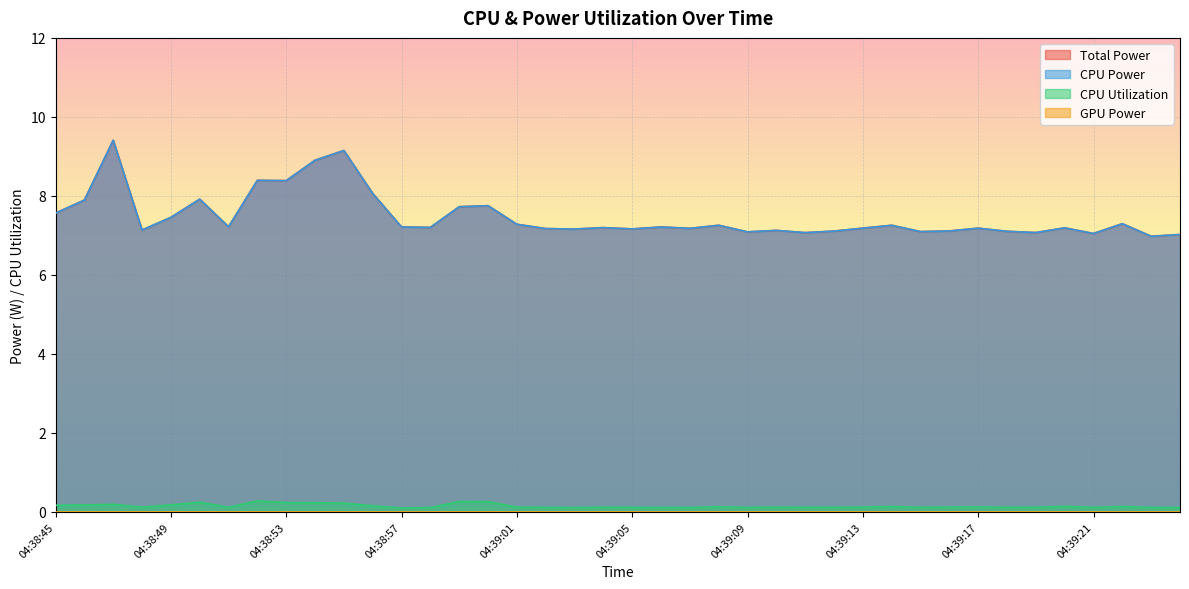

Which label corresponds to the largest value in the chart?

04:38:47